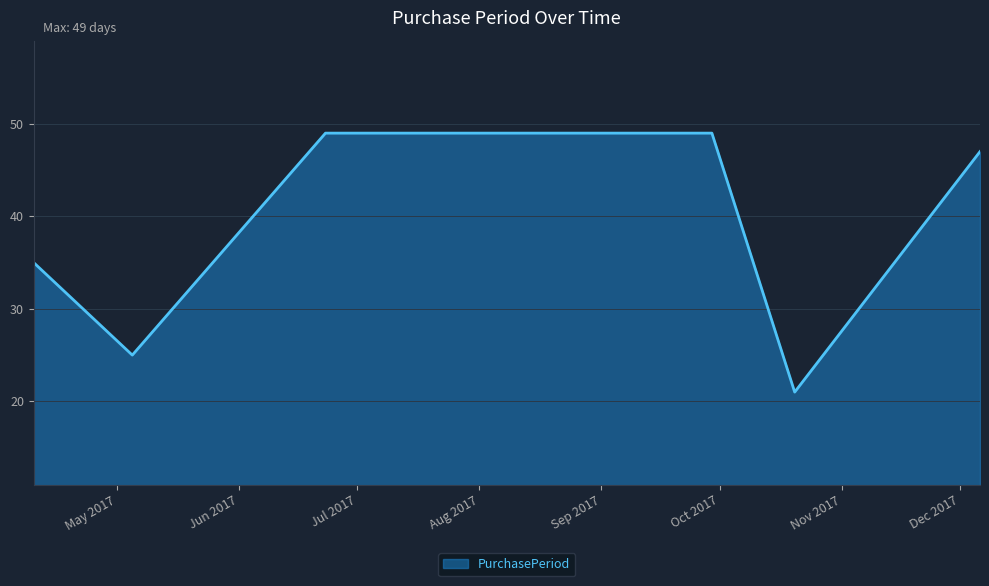

Reading left to right, list all the values displayed in this chart.

35	25	49	49	49	21	47